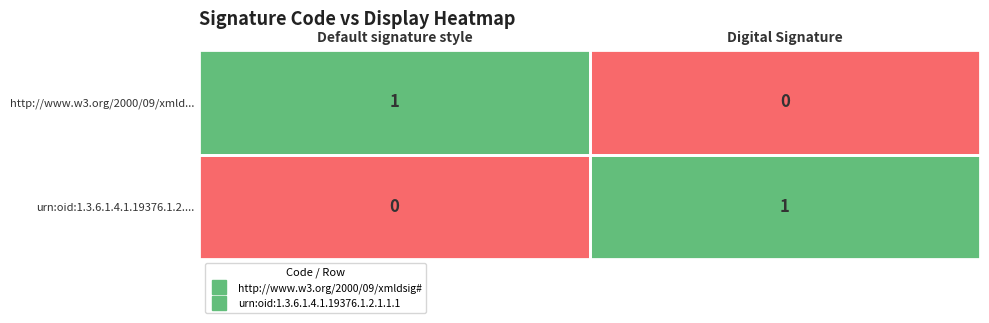

Rank the categories by urn:oid:1.3.6.1.4.1.19376.1.2.... value from highest to lowest.

Digital Signature, Default signature style